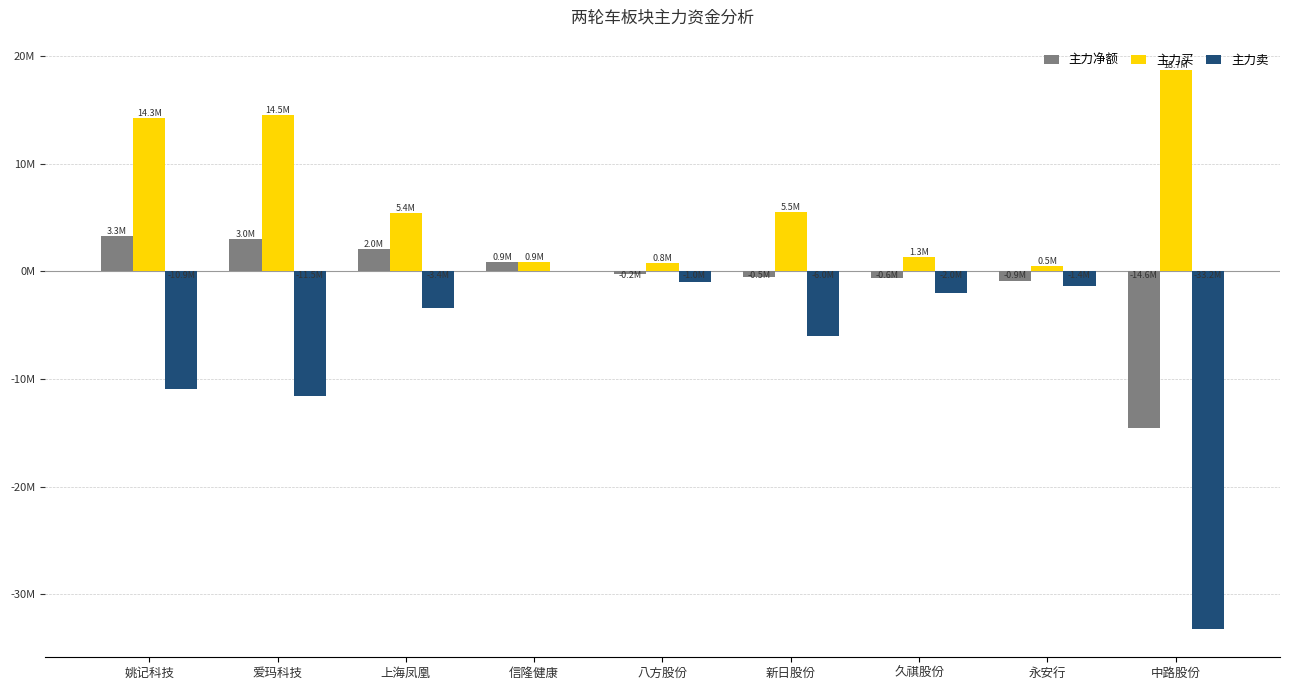

What are all the series names shown in the legend?

主力净额, 主力买, 主力卖